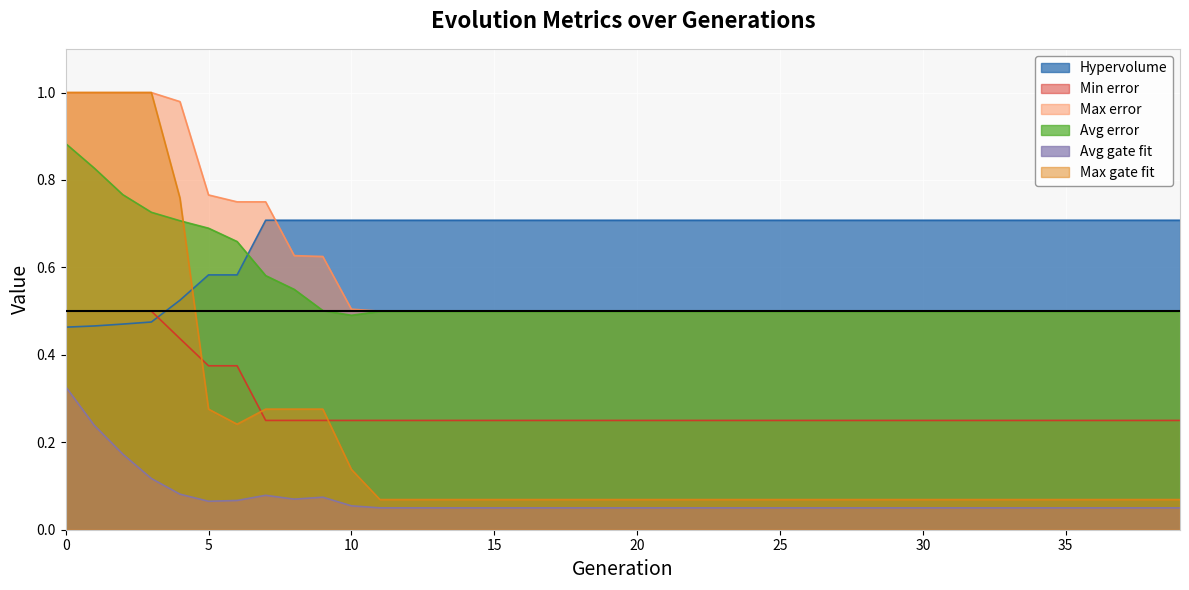

Which has a higher value, 14 or 26?

14